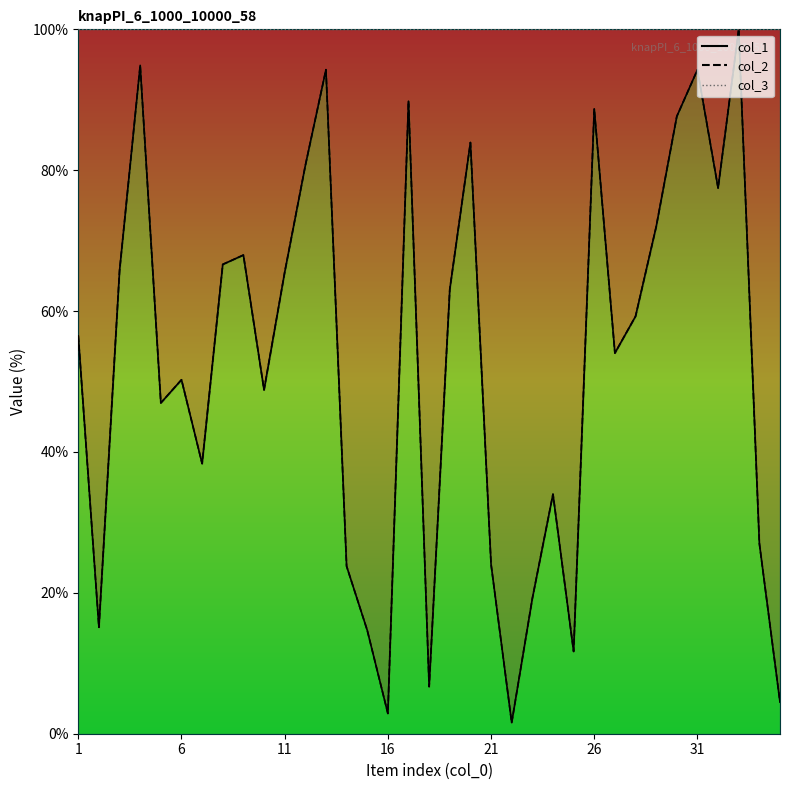

At how many categories does at least one series exceed 38?

23